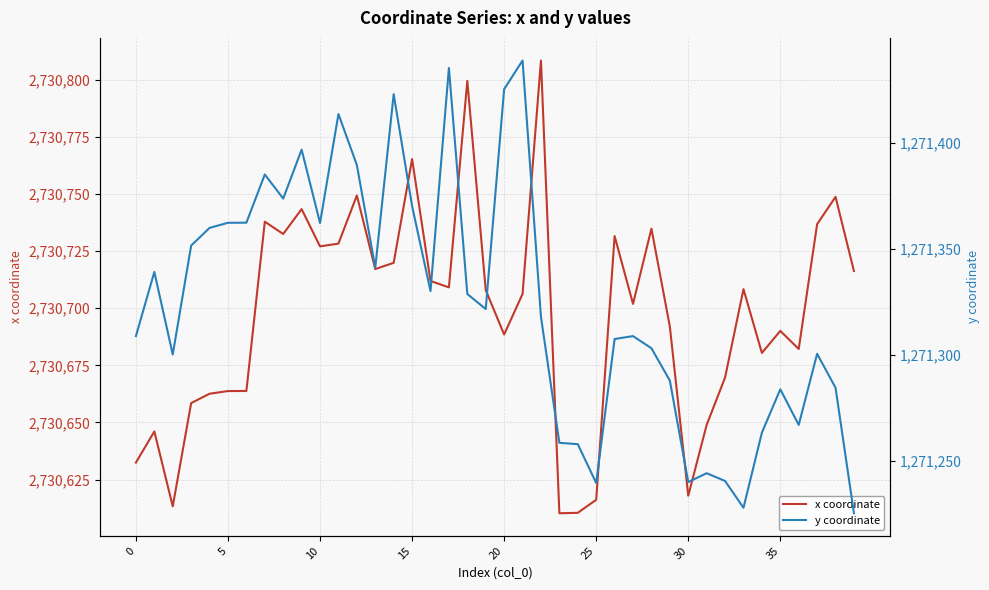

Between 12 and 24, which series saw the biggest shift?

x coordinate